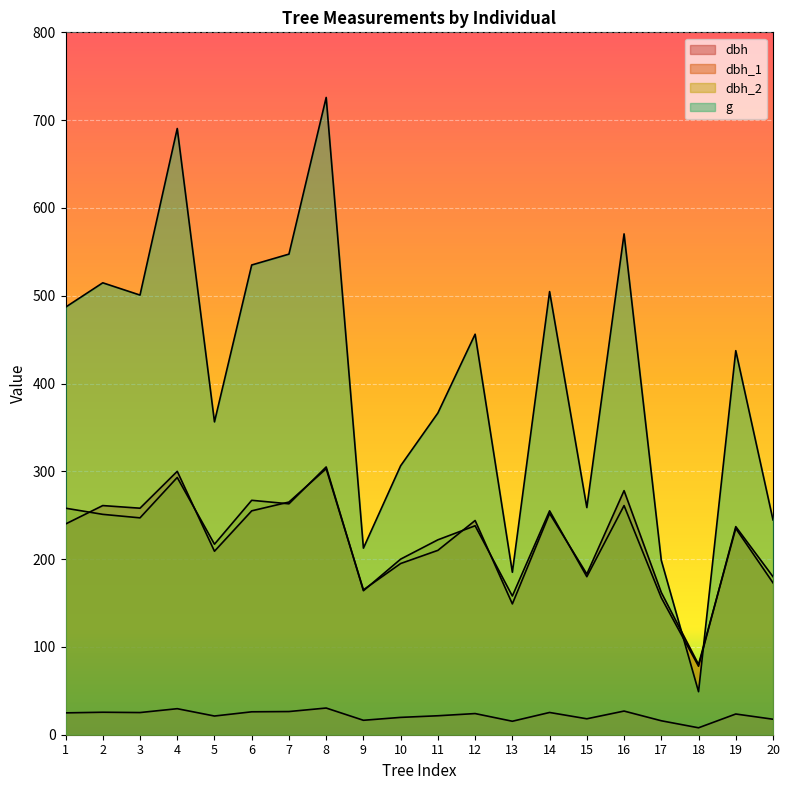

Is it true that dbh_1 equals 59.3 at 17?

False